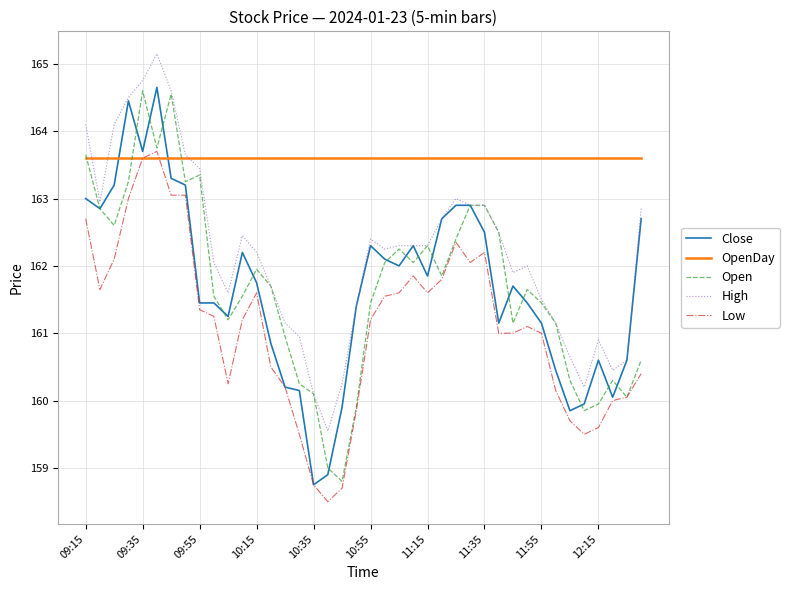

Does the chart have visible grid lines?

Yes